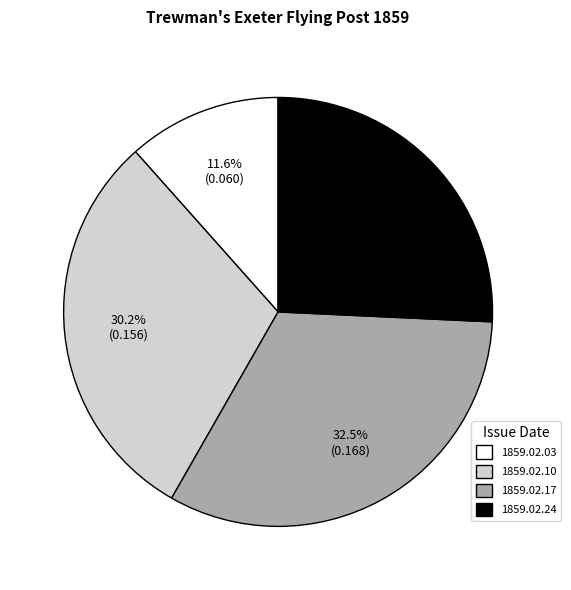

What is the largest slice in the pie chart?

1859.02.17